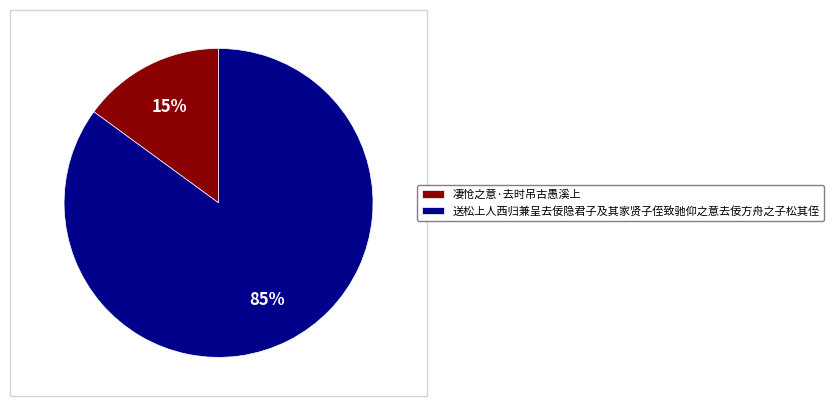

The 凄怆之意·去时吊古愚溪上 slice represents 5% of the pie. True or false?

False